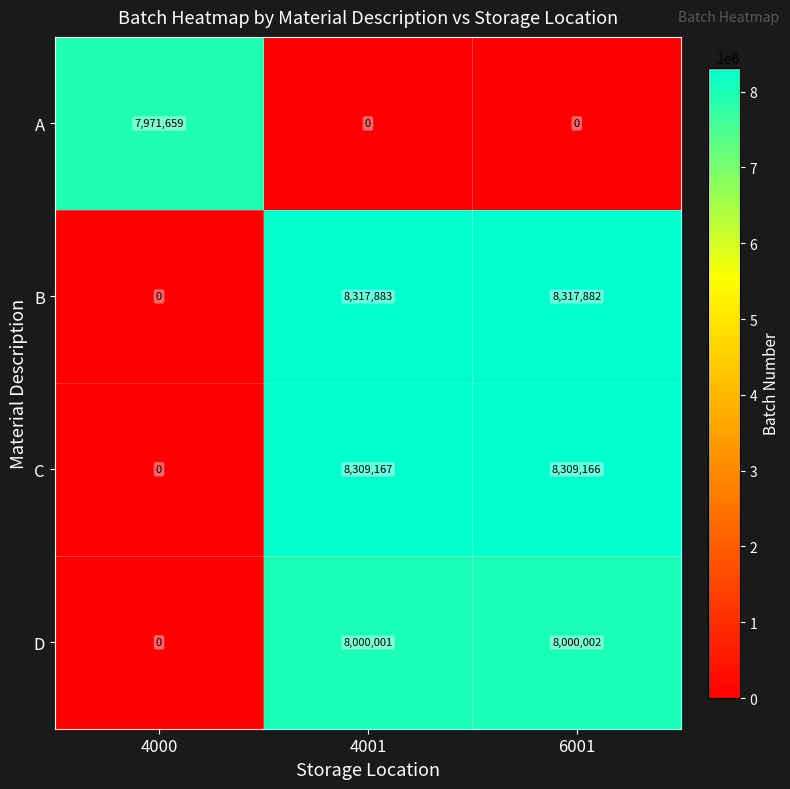

What is the approximate value of D at 6001, to the nearest 50?

8000000